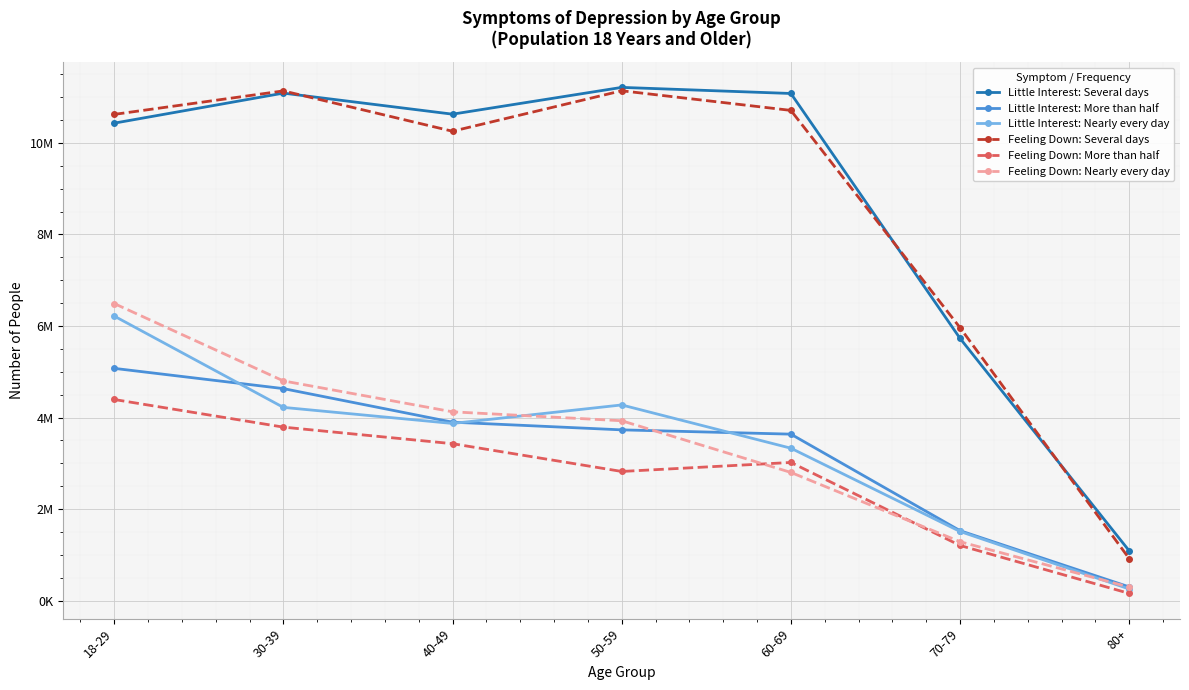

Which series changed the most between 18-29 and 40-49?

Feeling Down: Nearly every day